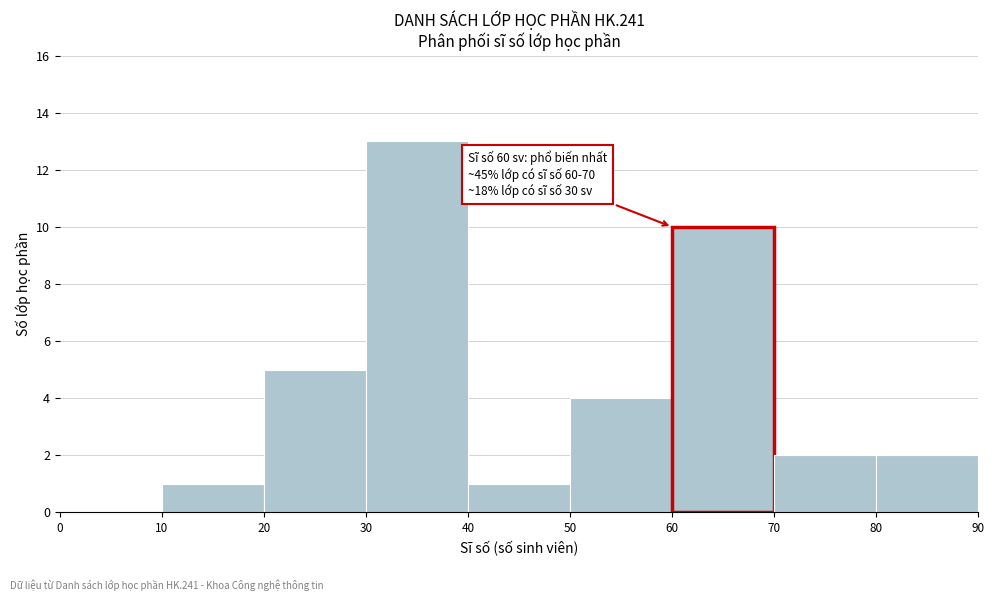

Over which range of the x-axis is the bar tallest?

30 to 40